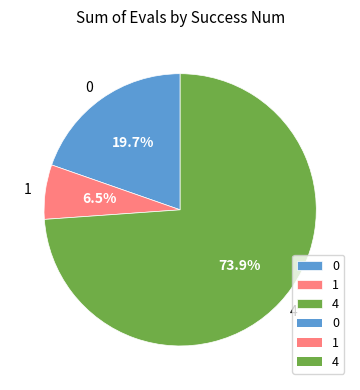

Is 0 the majority of the pie?

No